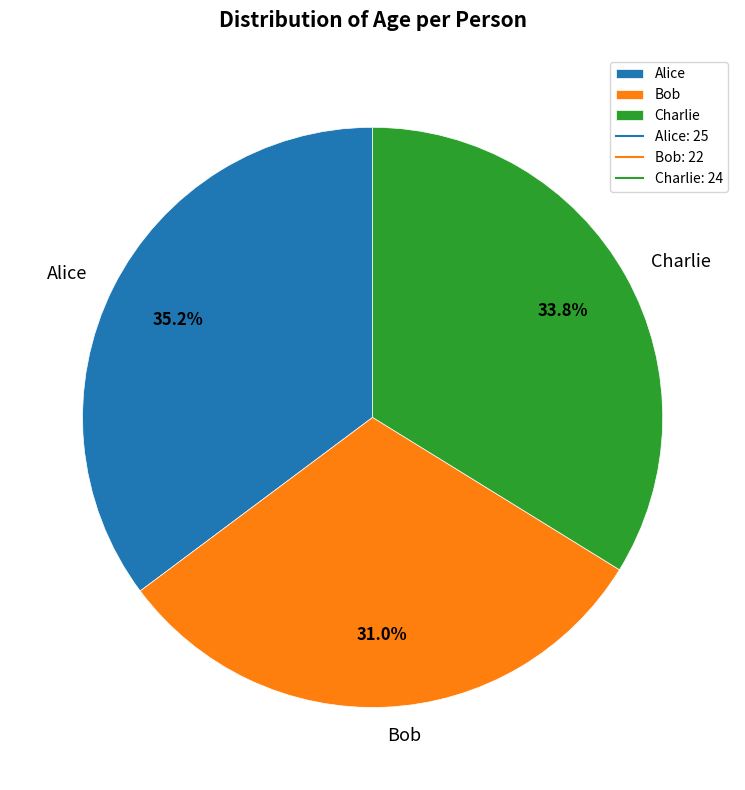

To the nearest percent, what is the difference between the largest and smallest slice percentages?

4%